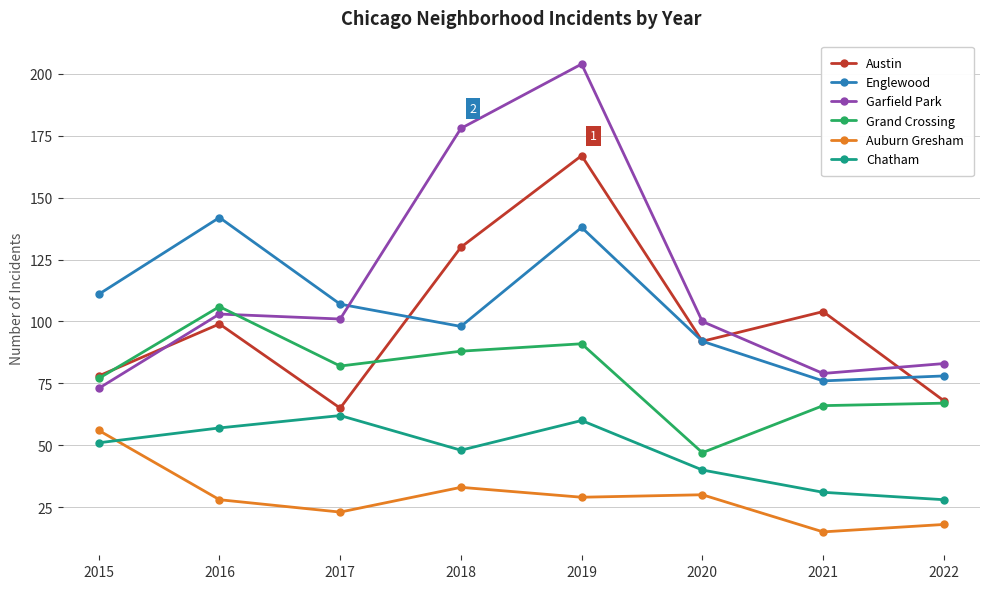

Which label corresponds to the smallest value in the chart?

2021